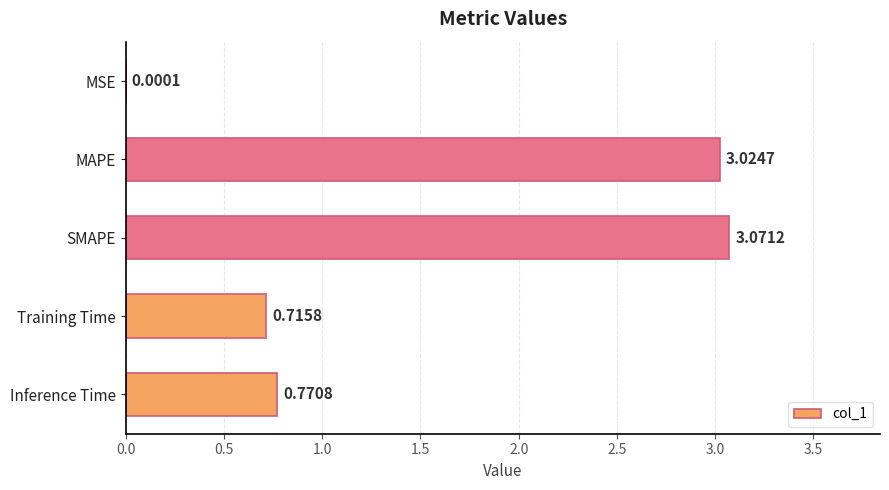

Which has a higher value, MSE or MAPE?

MAPE